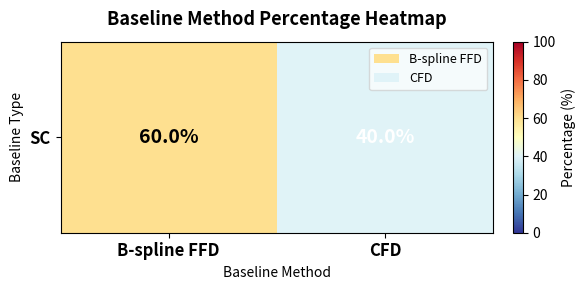

How many values are below 60?

1